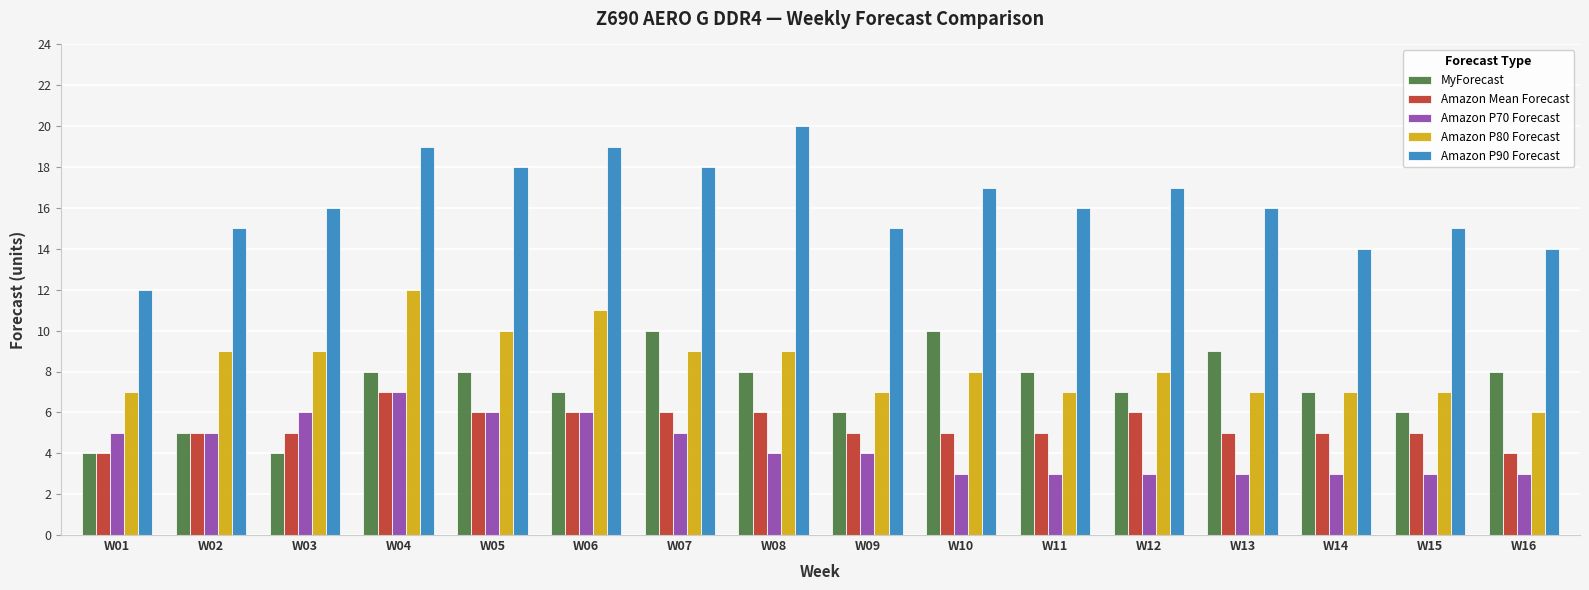

What is the minimum value for Amazon P80 Forecast?

6